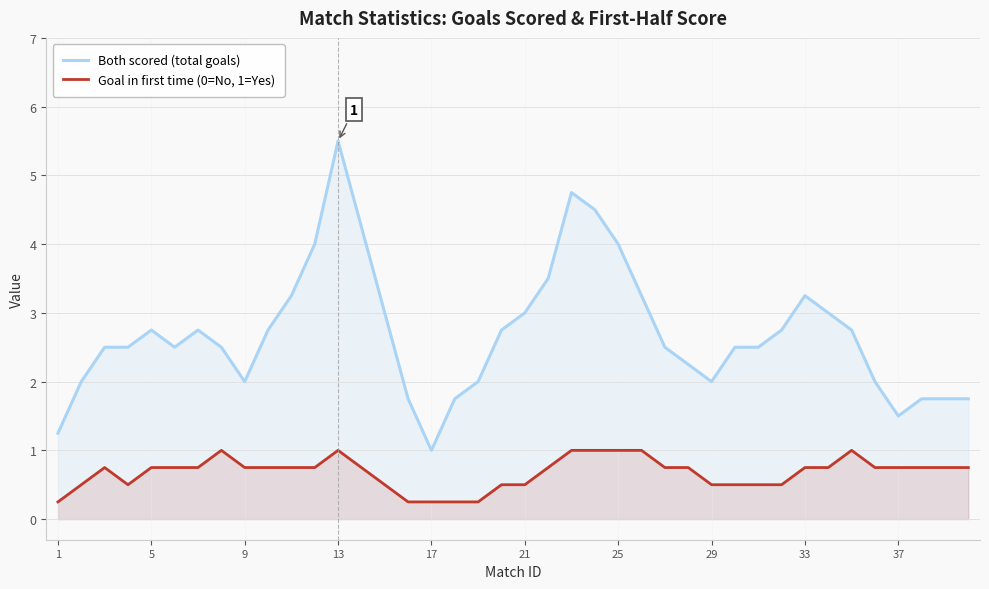

True or false: Both scored (total goals) has more than 0 points higher than both neighbors.

True